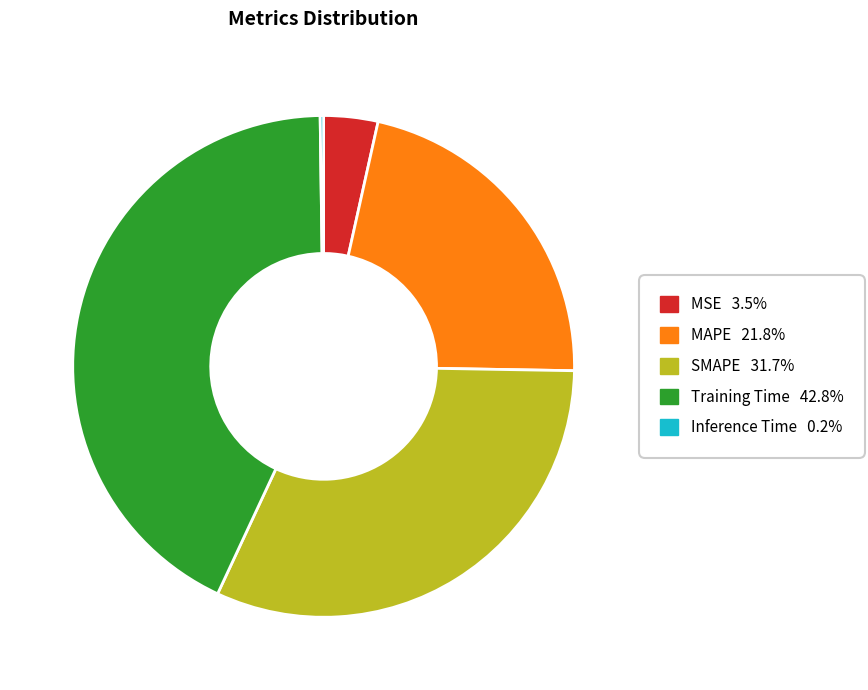

True or false: MAPE accounts for 22% of the total.

True